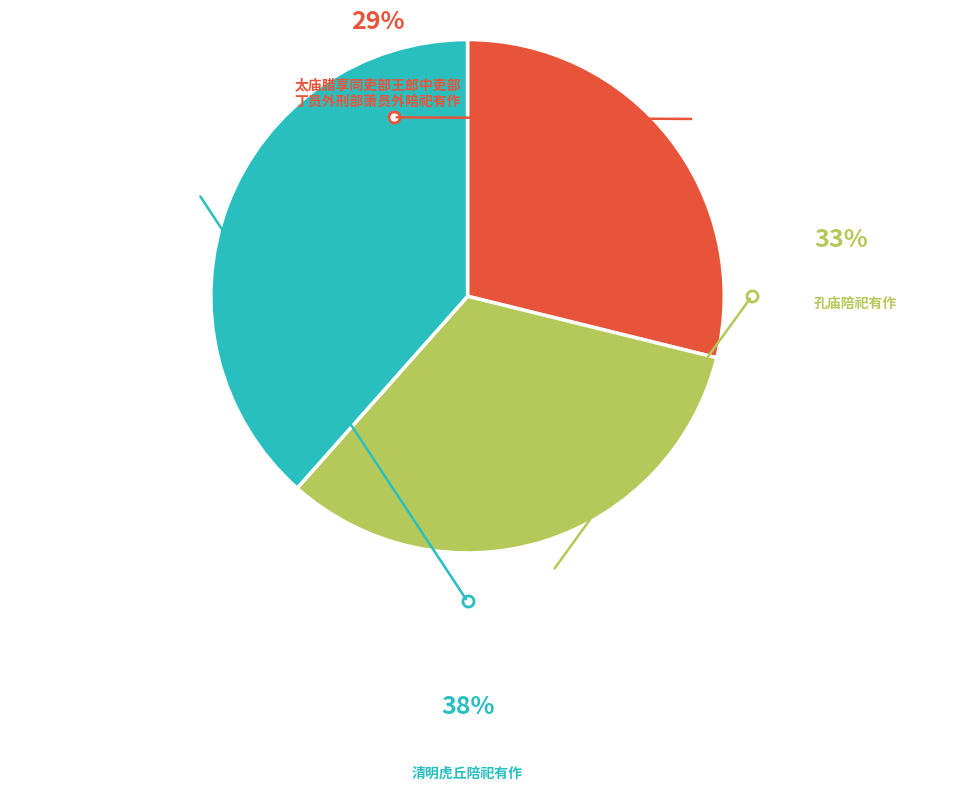

What percentage is NOT represented by 太庙腊享同吏部王郎中吏部丁员外刑部萧员外陪祀有作?

71.1%